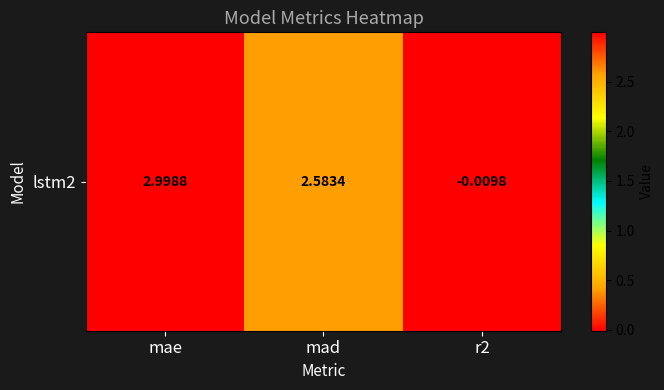

How many negative values are there?

1